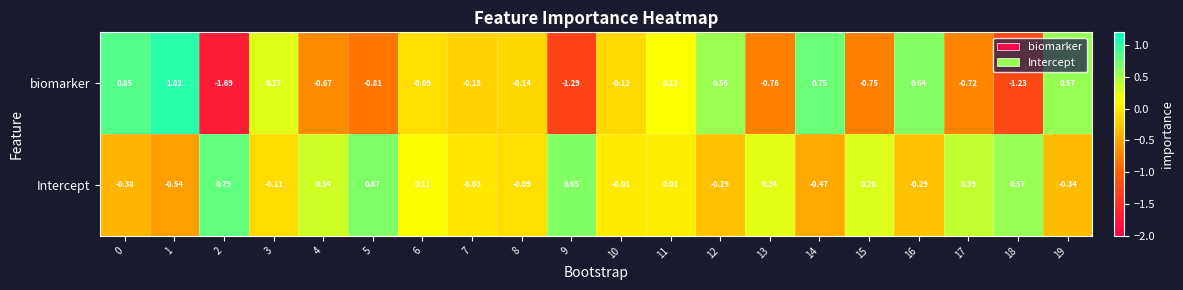

Which series has the largest range (max minus min)?

biomarker